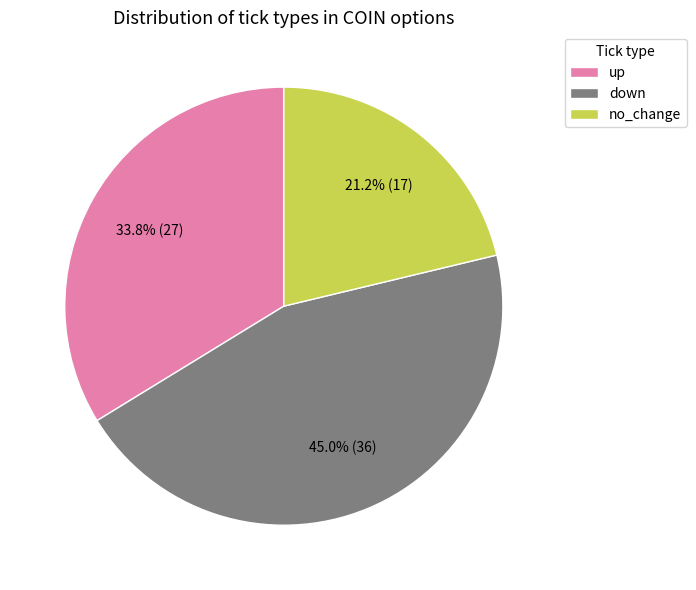

How many segments does this pie chart have?

3